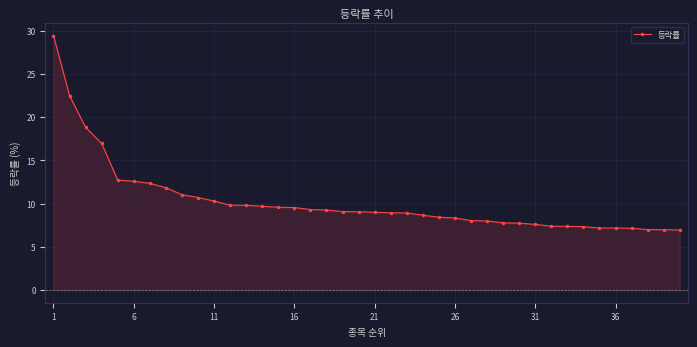

What is the smallest value displayed?

6.9